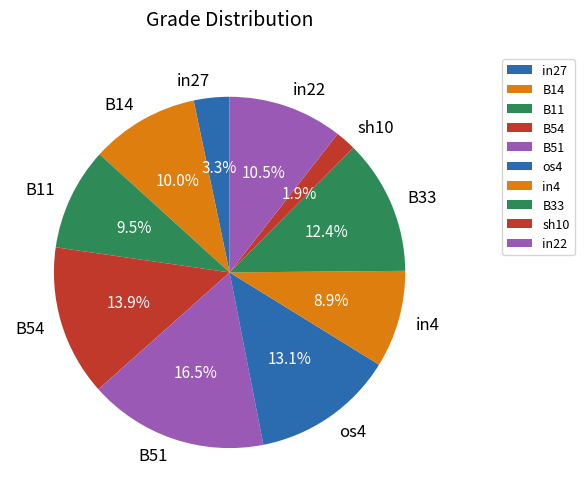

What percentage do B11 and in4 together represent?

18.4%